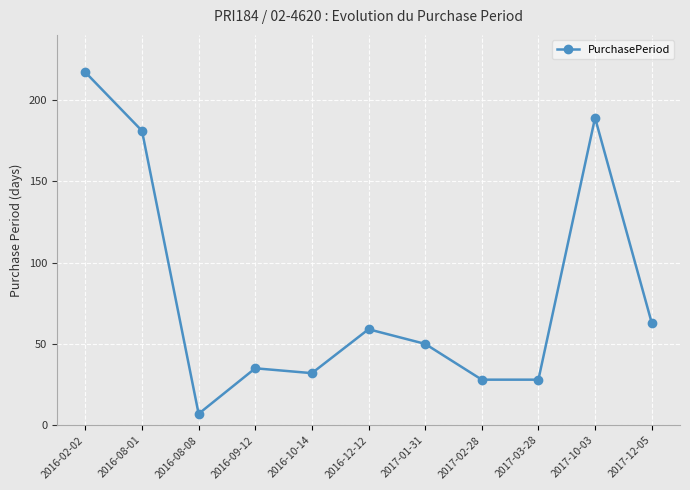

Is it true that the value at 2017-10-03 is 319?

False